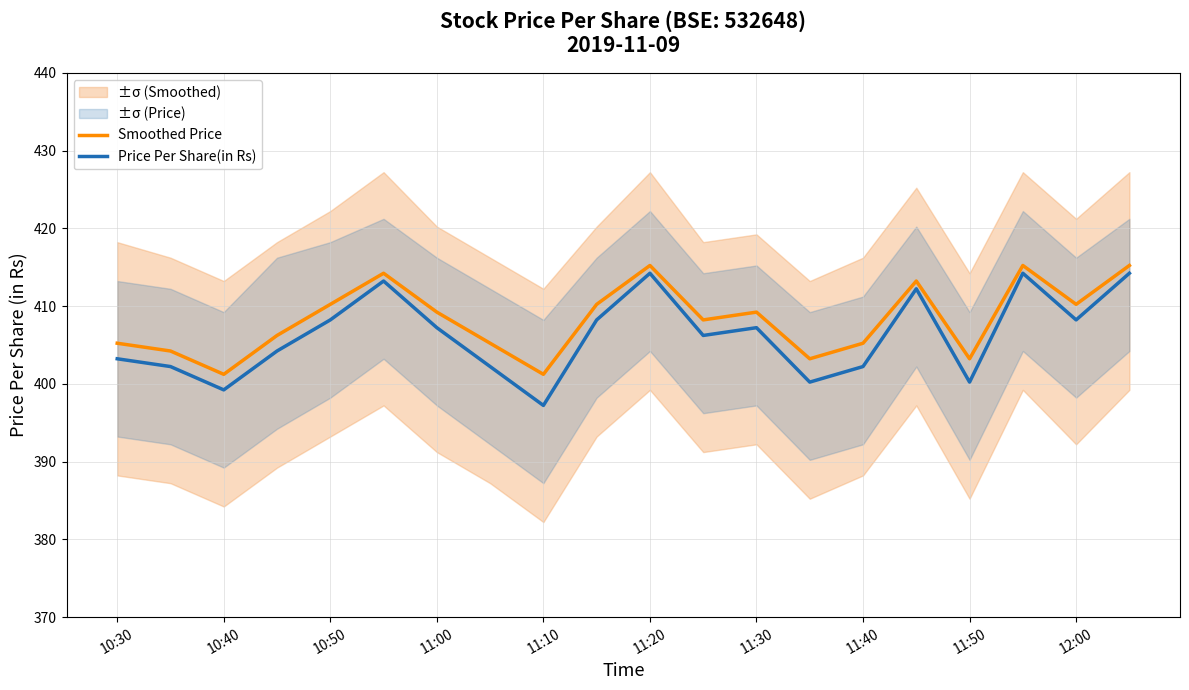

The value of Smoothed Price at 11:20 is 549.6. True or false?

False